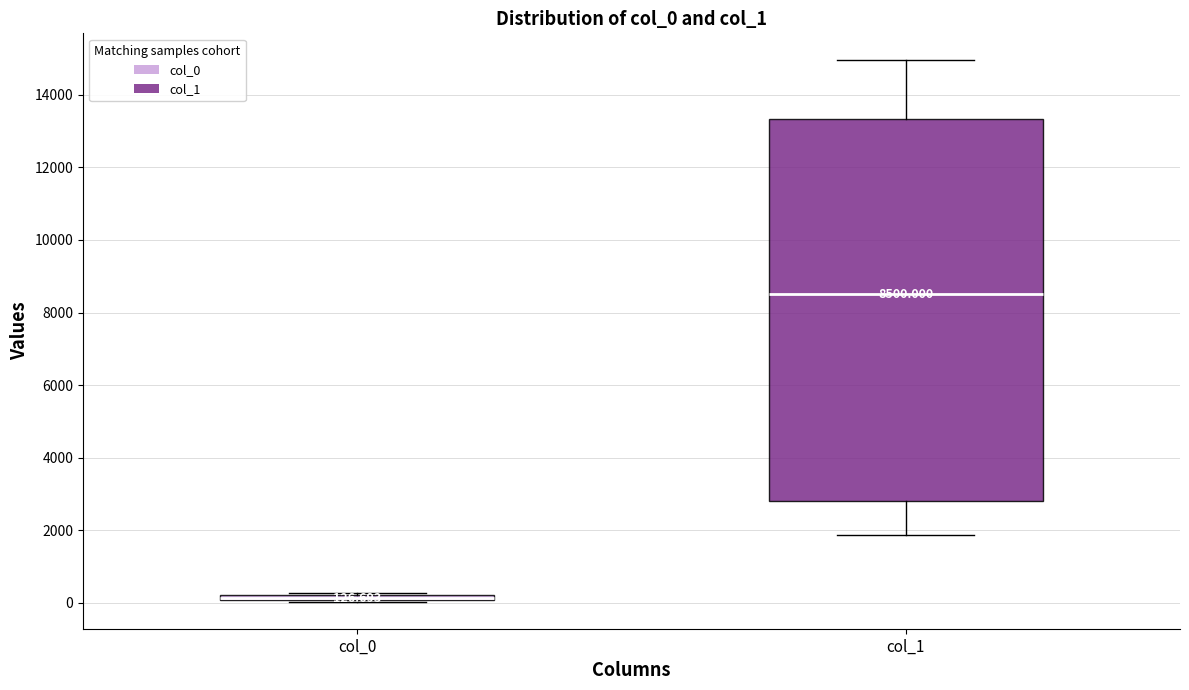

Which box is the tallest, from its lower edge to its upper edge?

col_1